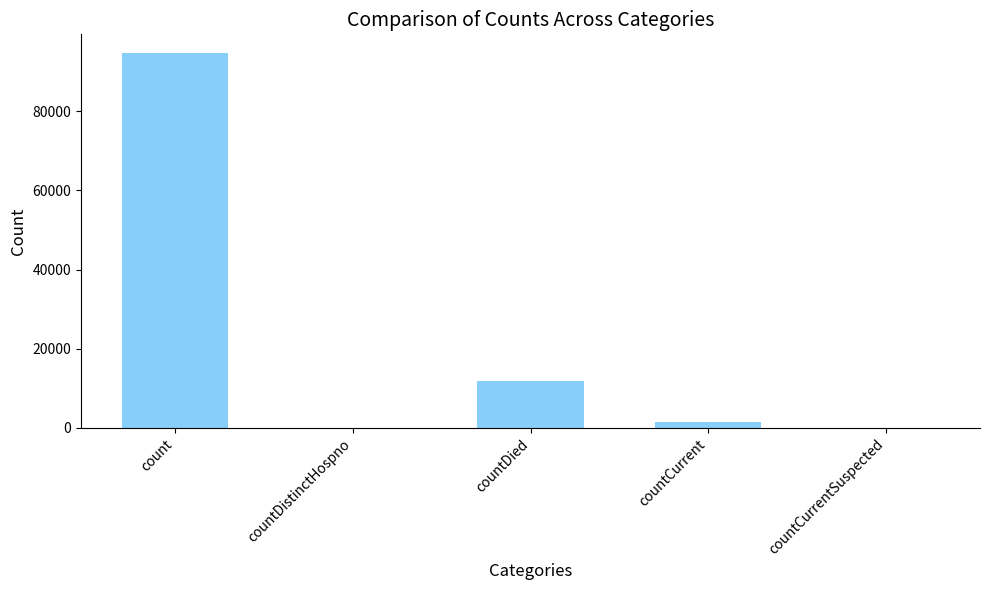

How many categories are shown in the chart?

5